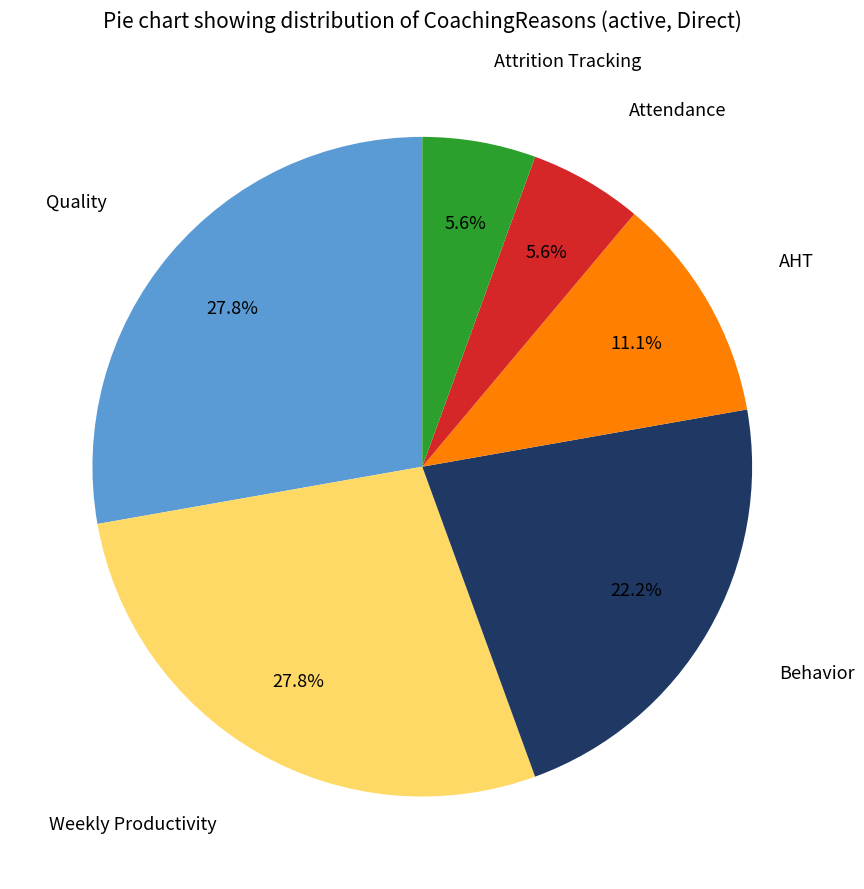

True or false: Weekly Productivity accounts for 21% of the total.

False